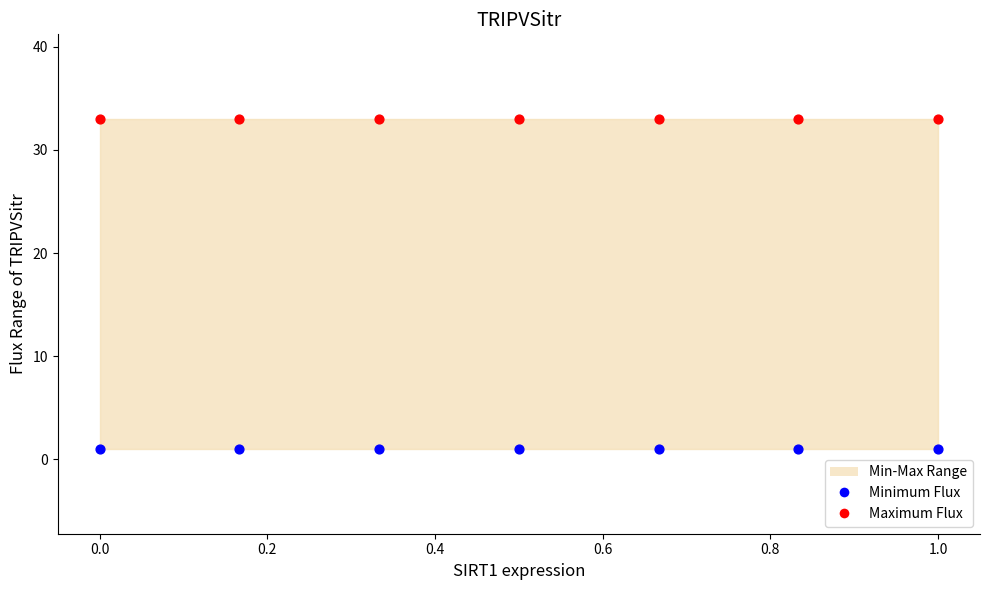

Which series contains the highest Y value?

Maximum Flux